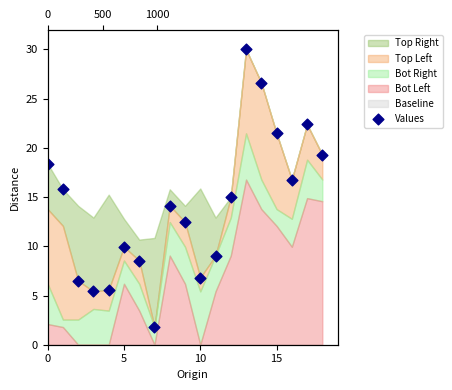

Approximately how many times larger is the value at 16 compared to 10?

2.6